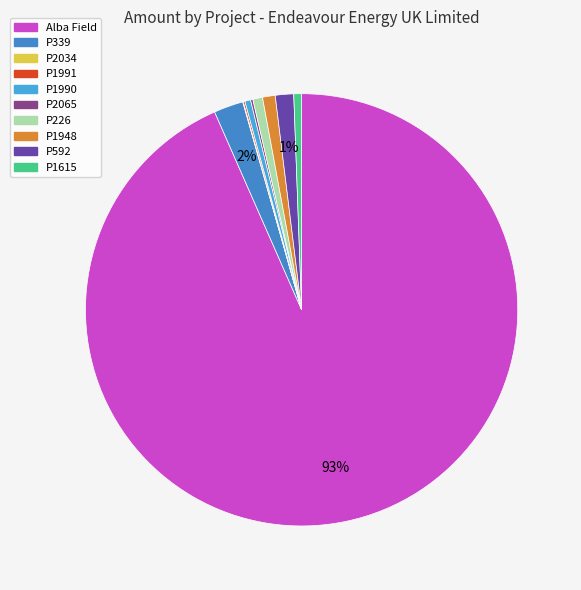

To the nearest percent, what percentage of the pie is P1615?

1%